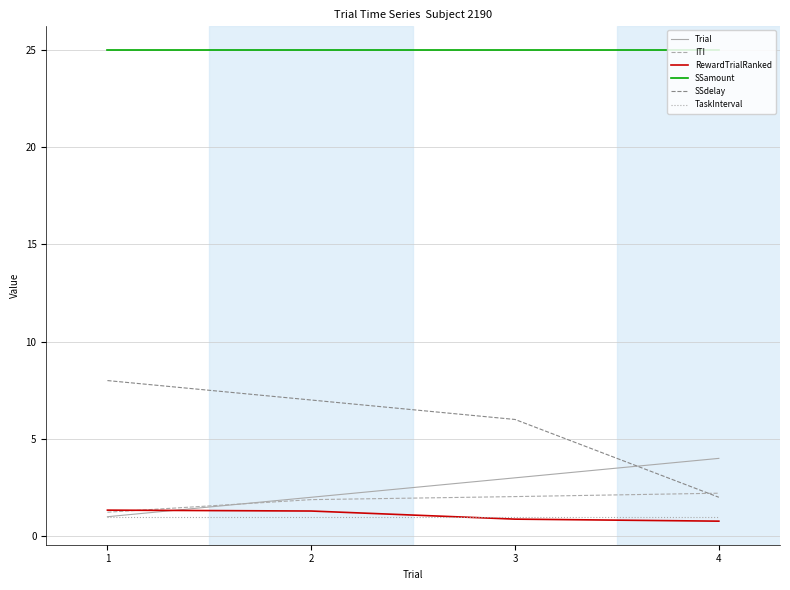

True or false: RewardTrialRanked and SSdelay intersect in this chart.

False